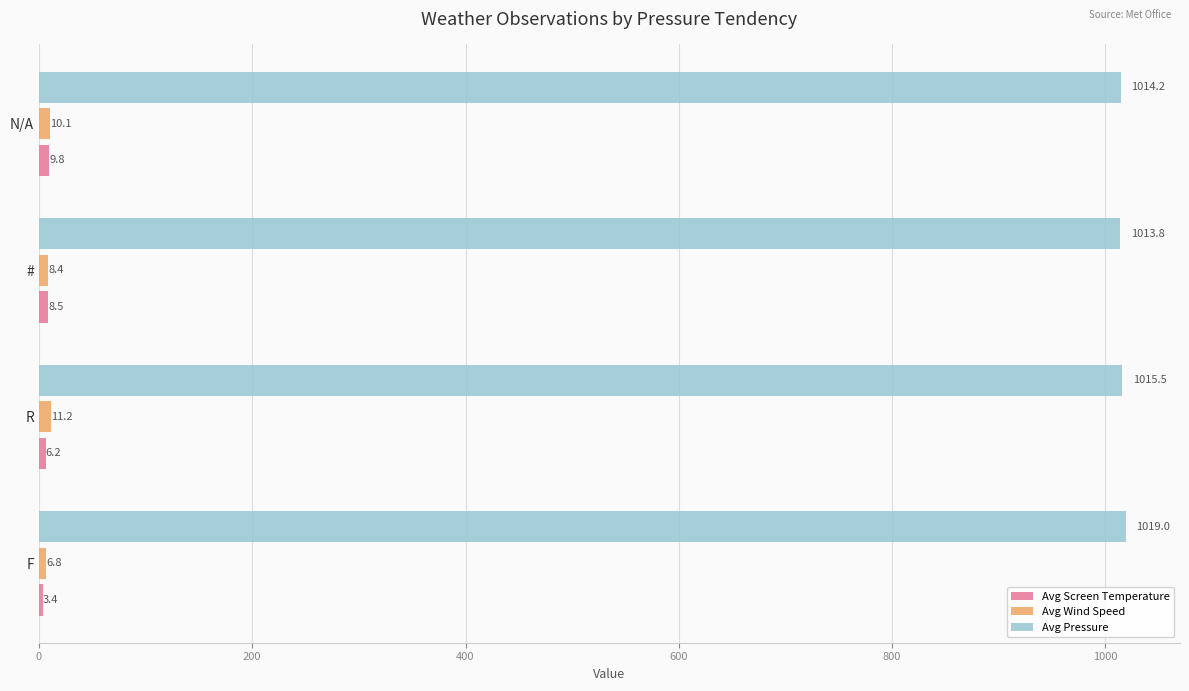

The value of Avg Wind Speed at R is 11.2. True or false?

True